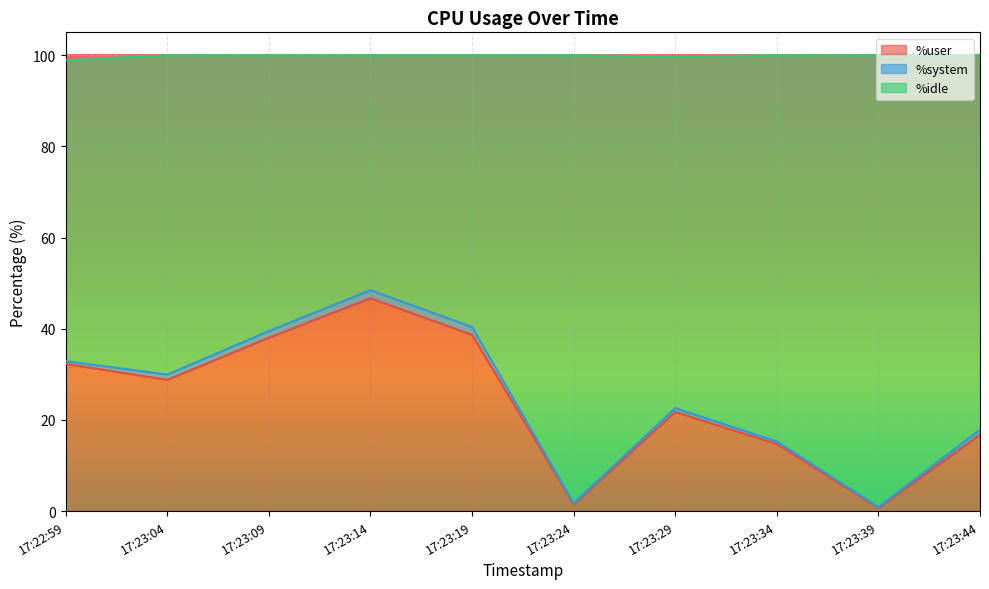

In %idle, how many points are higher than both neighbors (excluding endpoints)?

2